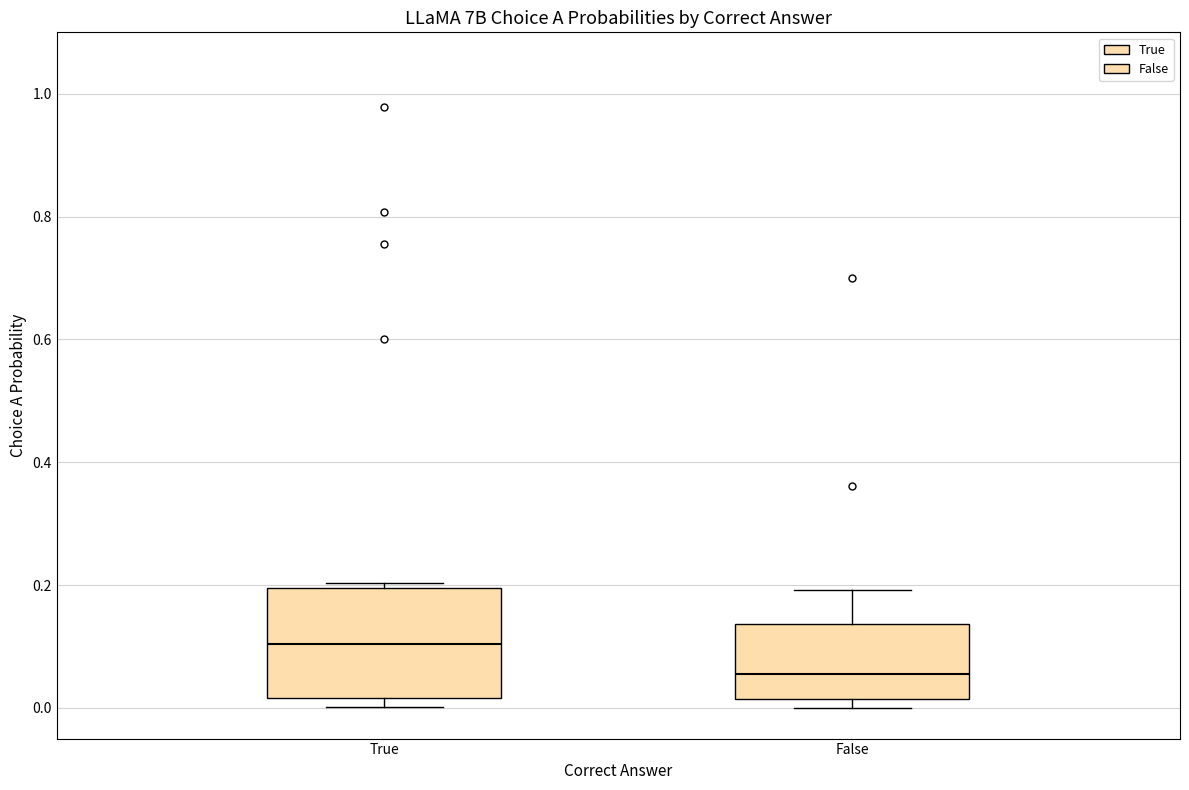

Where is the upper edge of the box for False on the y-axis? The values are not printed on the chart, so give them approximately, as read against the axis.

0.14